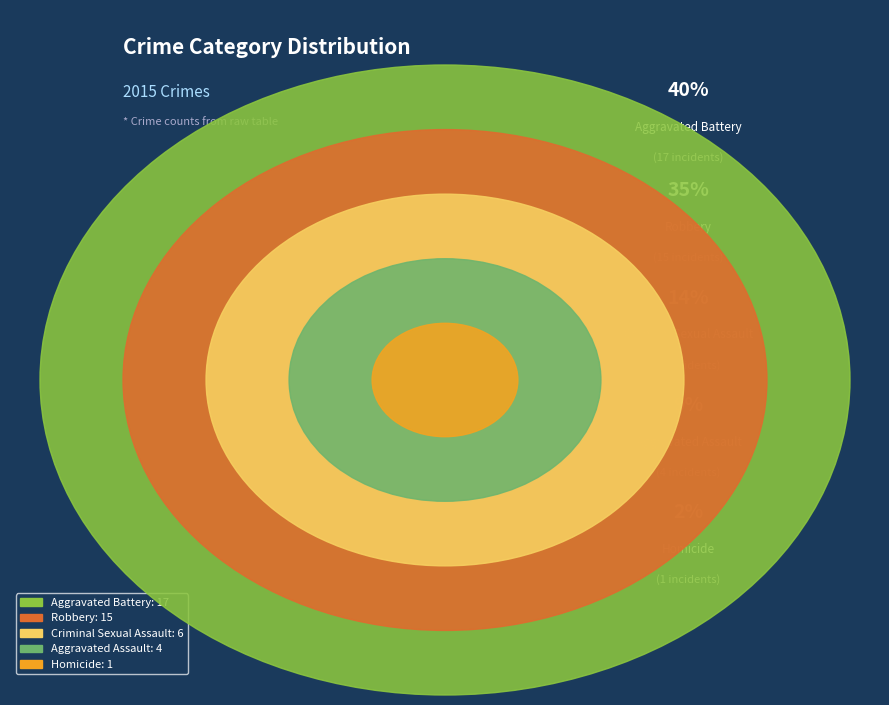

Which slice is the largest?

Aggravated Battery